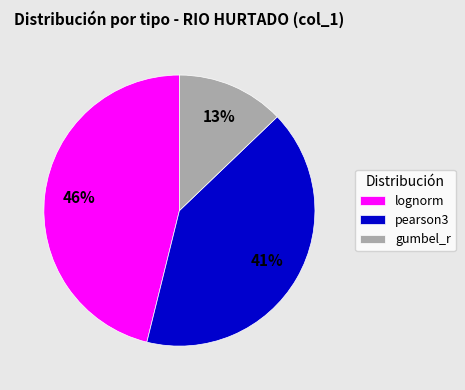

Which slice is the largest?

lognorm